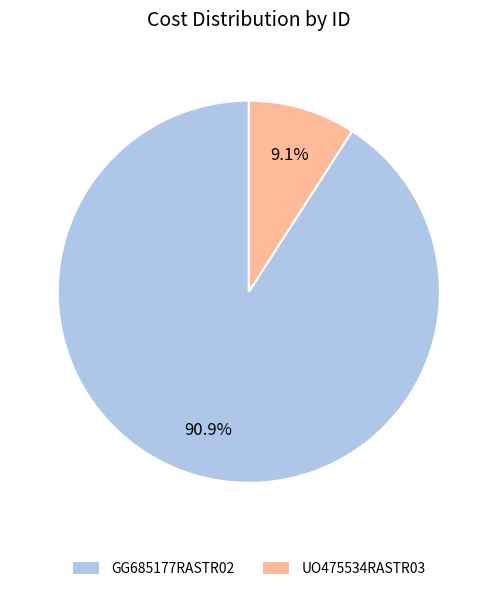

Which category has the biggest portion of the pie?

GG685177RASTR02